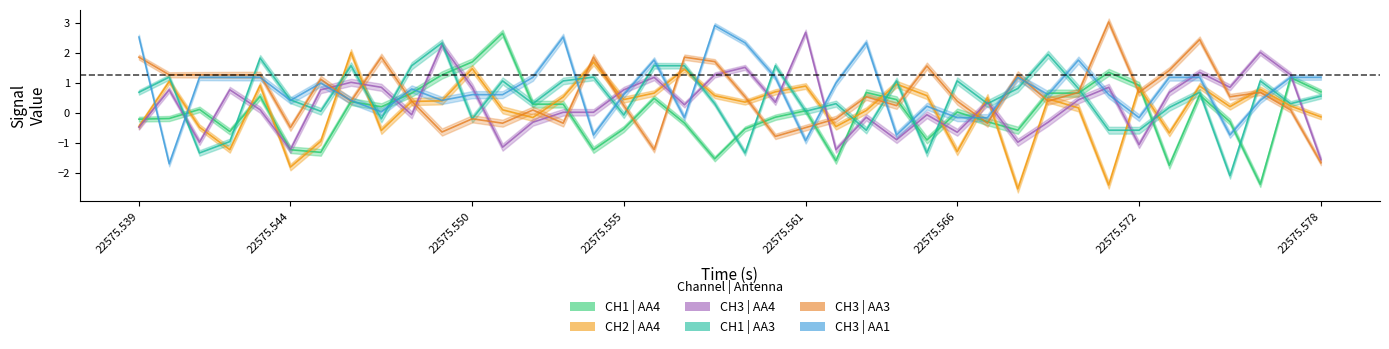

True or false: CH3 | AA4 has more than 2 points higher than both neighbors.

True